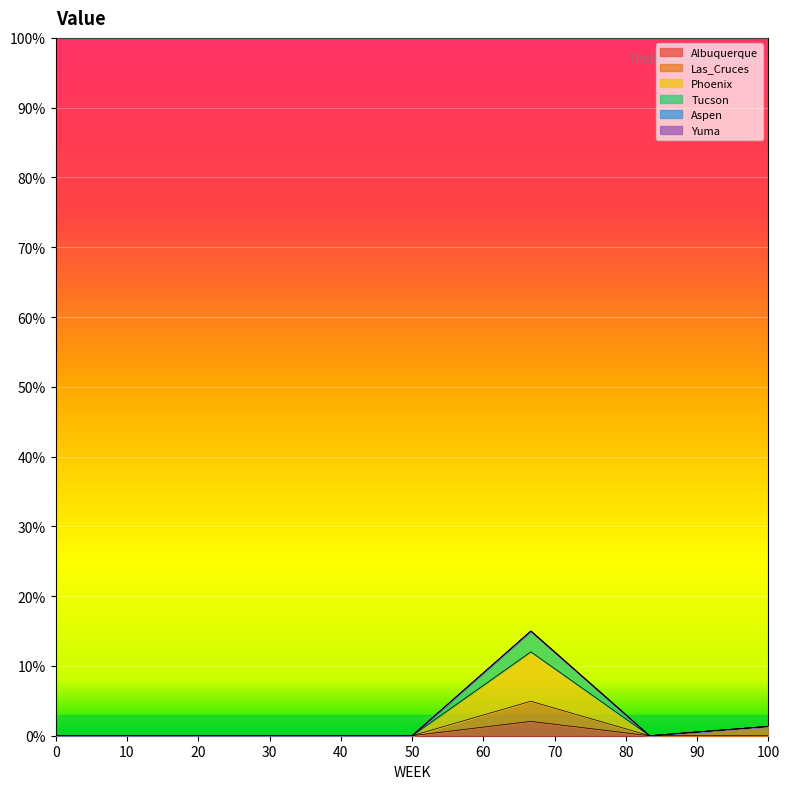

What is the average value of the Las_Cruces series?

0.9